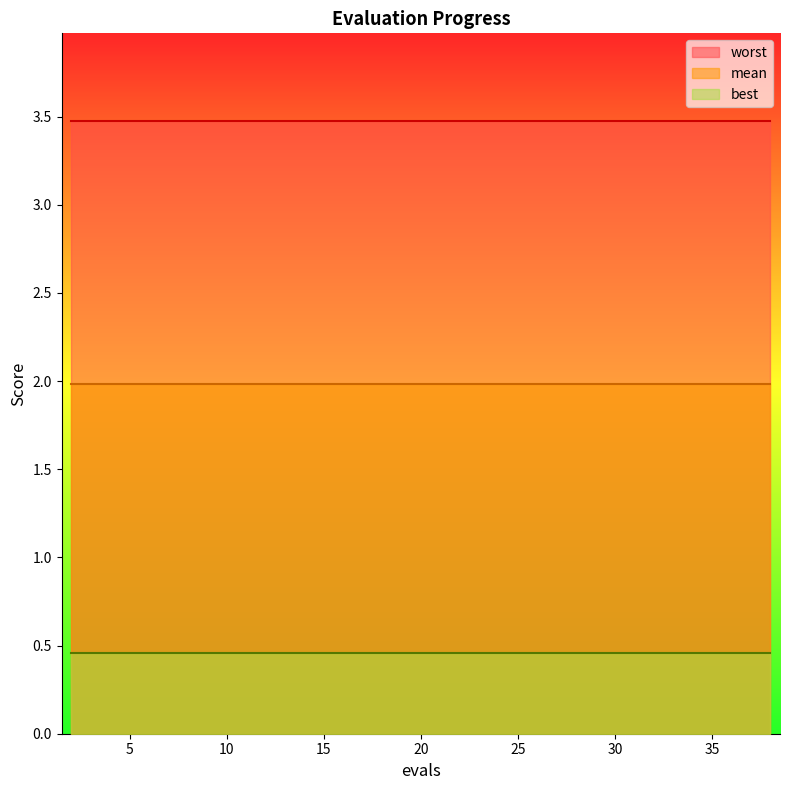

Which category has the highest value across all series?

2